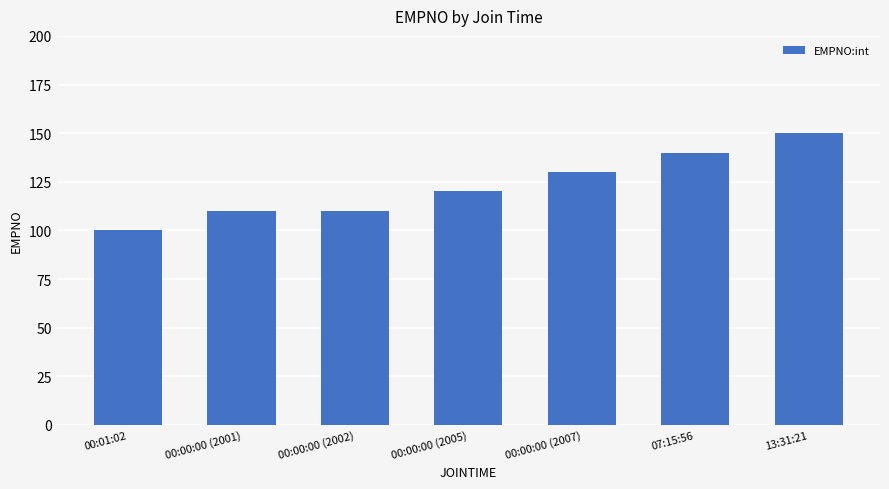

What value does the data have at 00:00:00 (2007)?

130